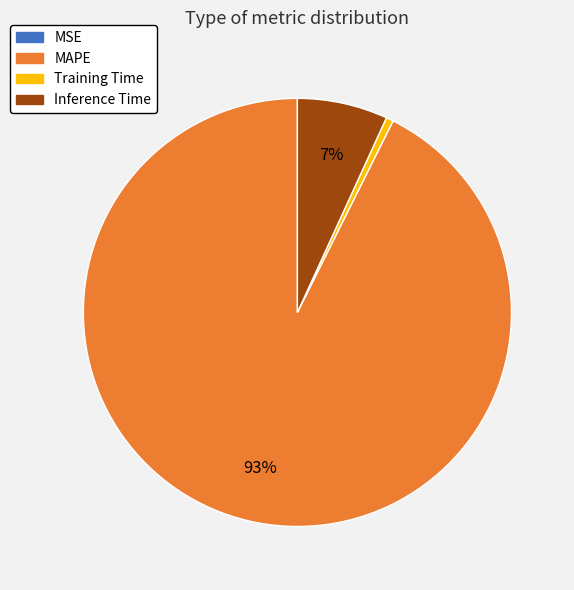

To the nearest percent, what is the average slice percentage?

25%